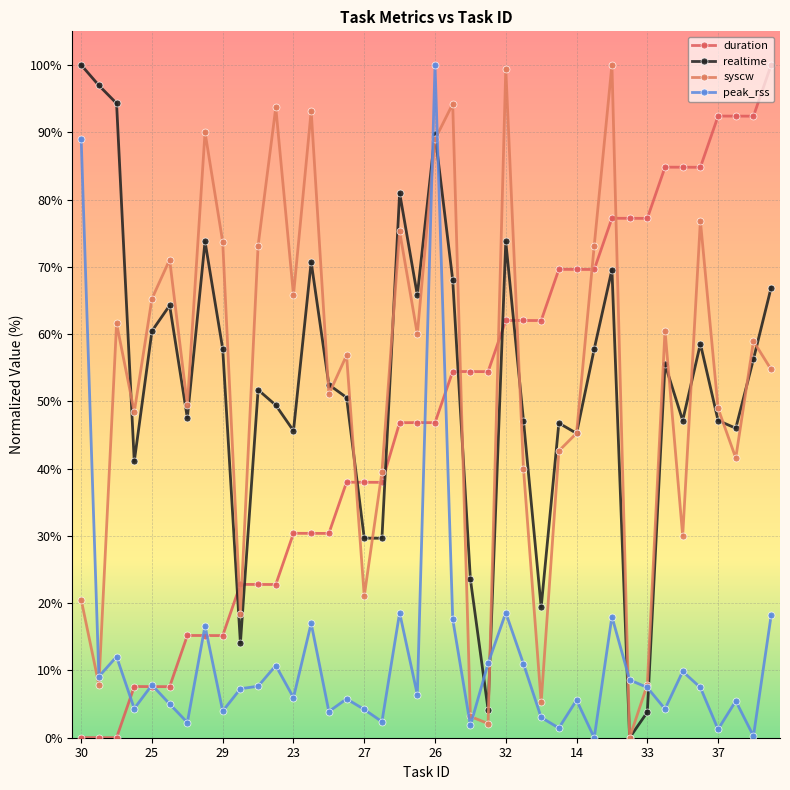

Count the number of categories in the chart.

40